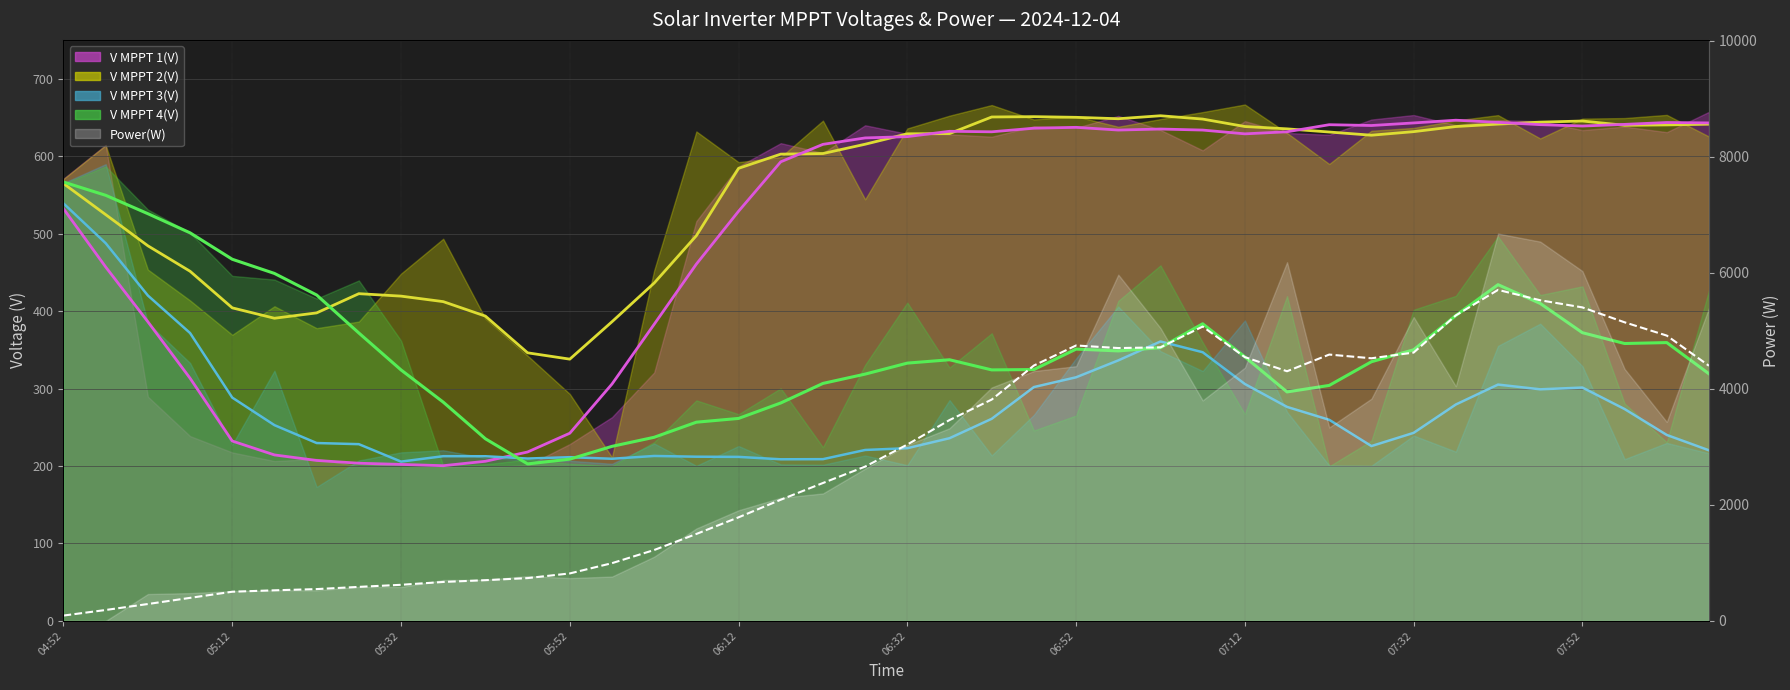

The V MPPT 4 avg series shows 749.0 at 05:52. True or false?

False